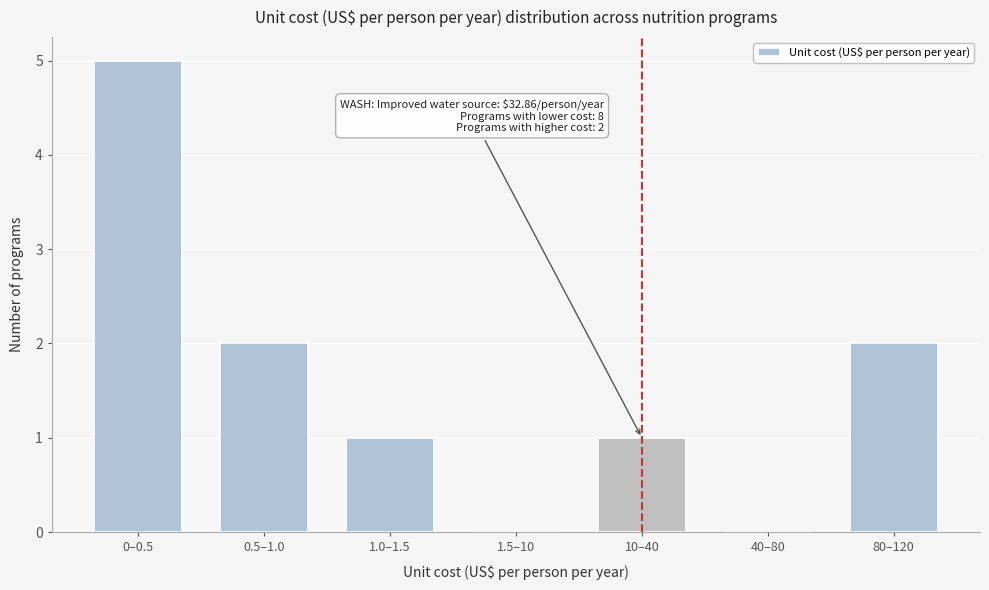

Reading left to right, list all the values displayed in this chart.

0–0.5=5	0.5–1.0=2	1.0–1.5=1	1.5–10=0	10–40=1	40–80=0	80–120=2